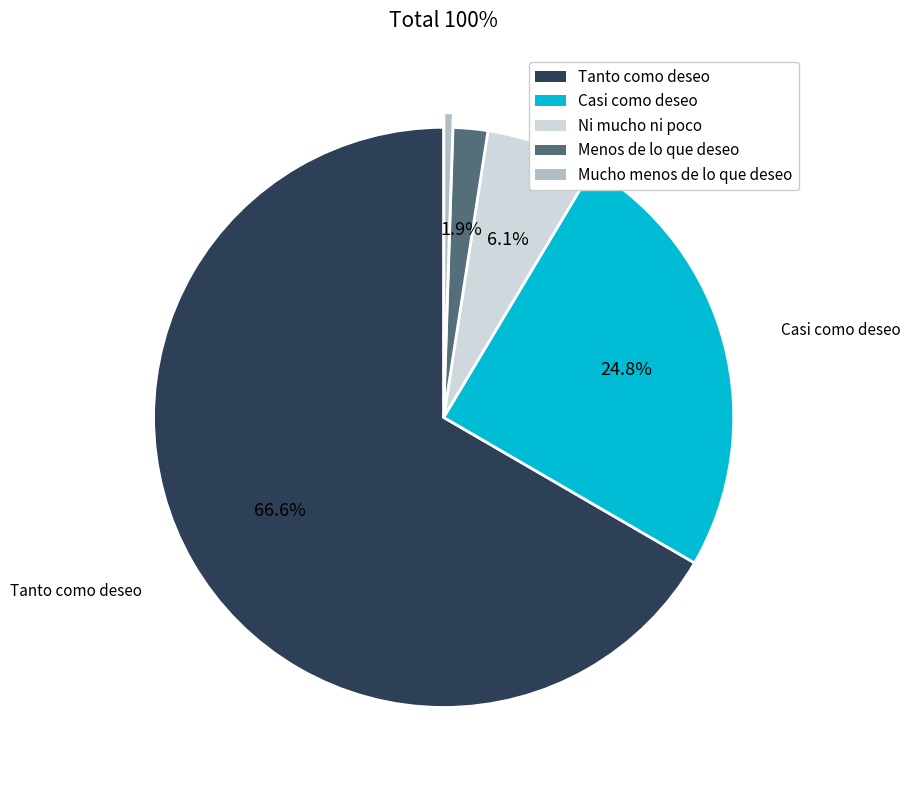

Count the number of slices in the pie.

5